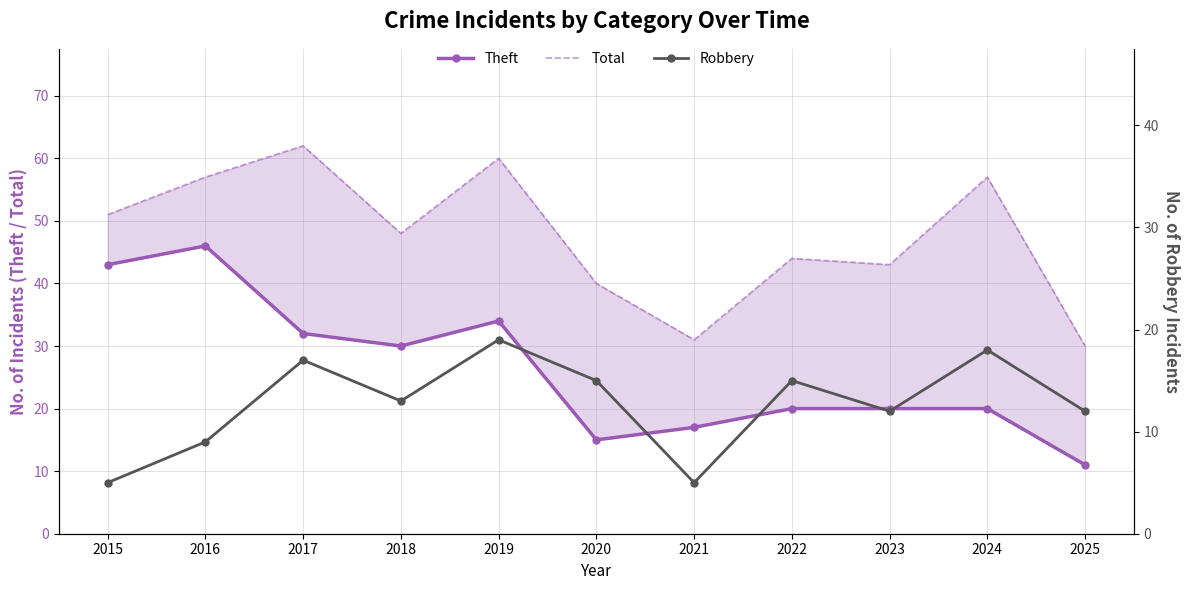

At 2024, list the series in order from smallest to largest.

Robbery, Theft, Total